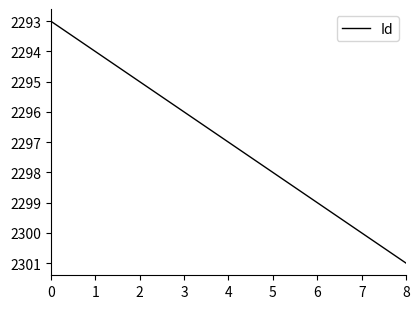

What is the difference between the values at 8 and 4?

4